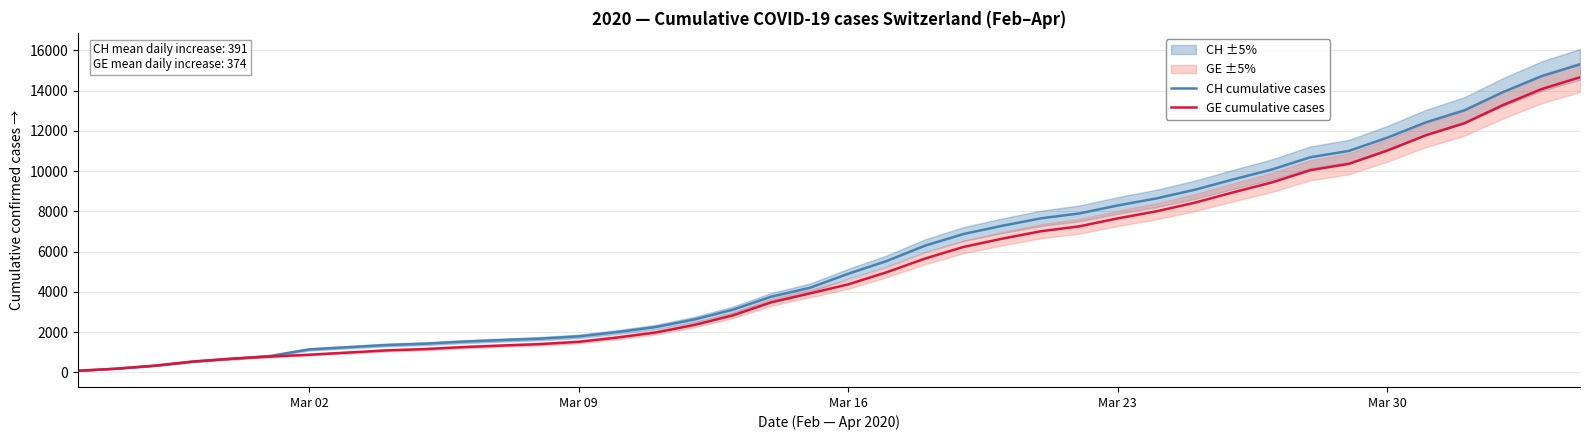

Which series has the largest range (max minus min)?

CH cumulative cases